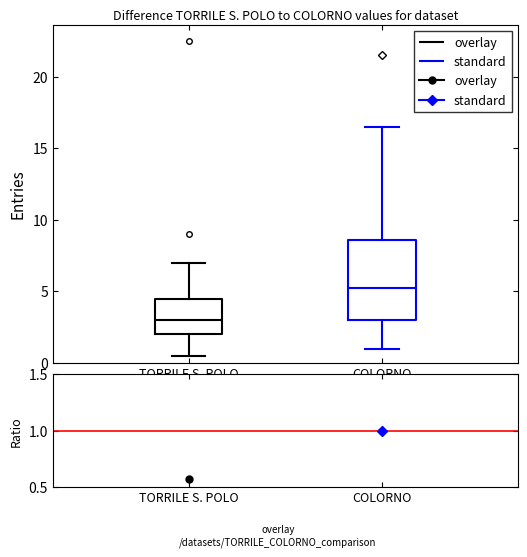

Reading left to right, transcribe this box plot: for each box, give where its median line is, the range the box spans, and where its two whiskers end, as read against the y-axis. The values are not printed on the chart, so give them approximately, as read against the axis.

TORRILE S. POLO: median 3.0, box 2.0 to 4.5, whiskers 0.5 to 7.0
COLORNO: median 5.5, box 3.0 to 8.5, whiskers 1.0 to 16.5